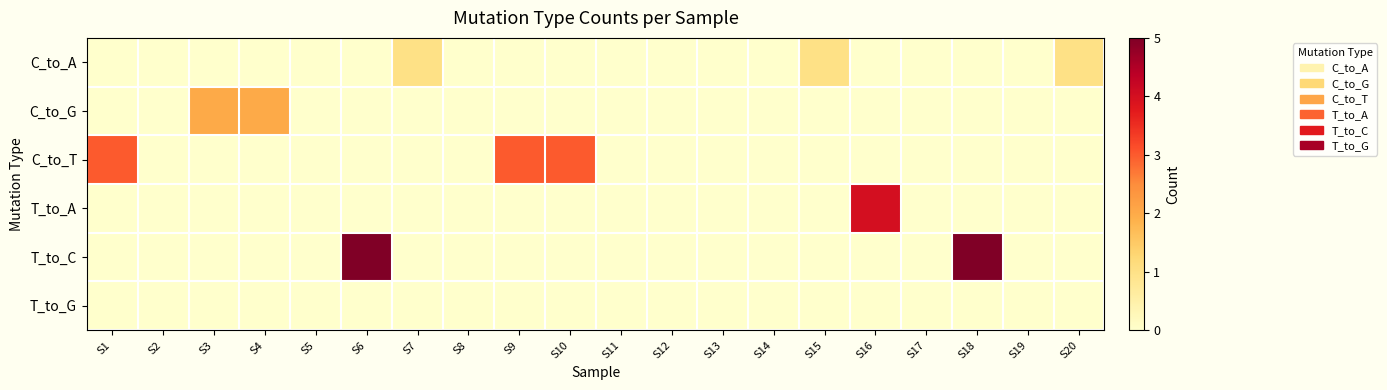

Which series changed the most between S6 and S19?

T_to_C